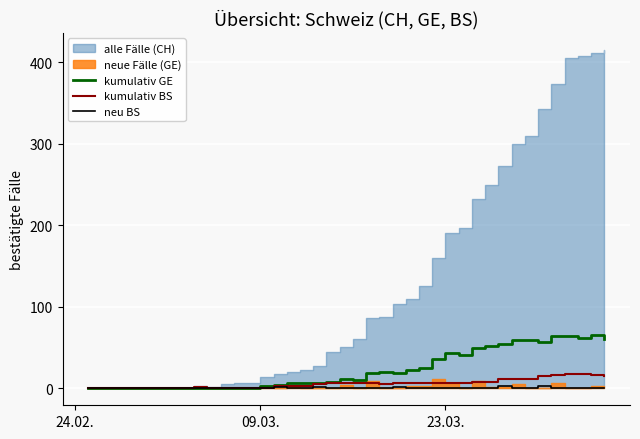

What is the value of the kumulativ BS point at the 11th from the left?

1